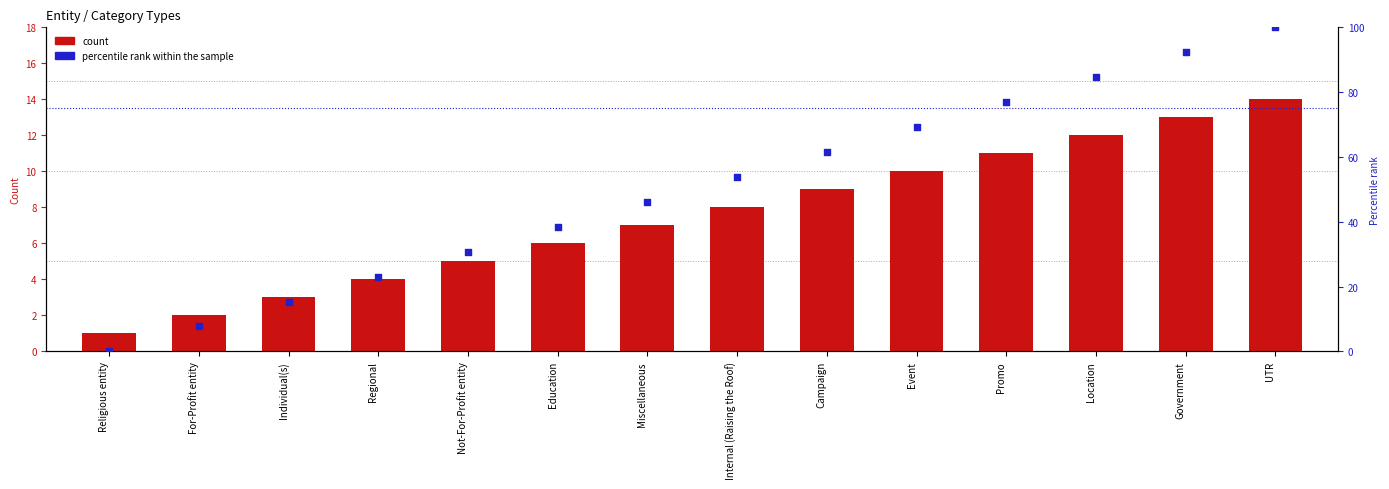

At which category is the sum across all series the highest?

UTR